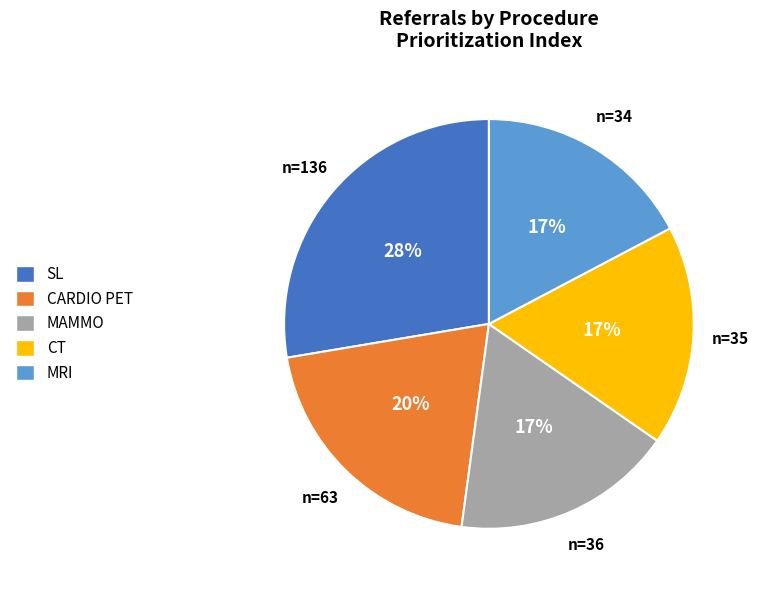

Is MAMMO the majority of the pie?

No